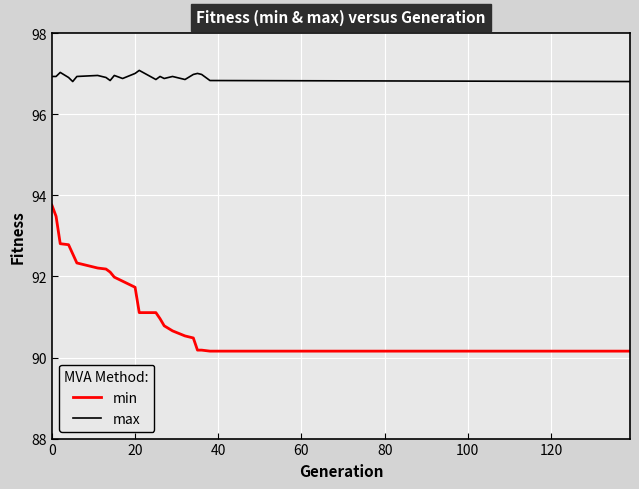

Which series has the largest total across all categories?

max